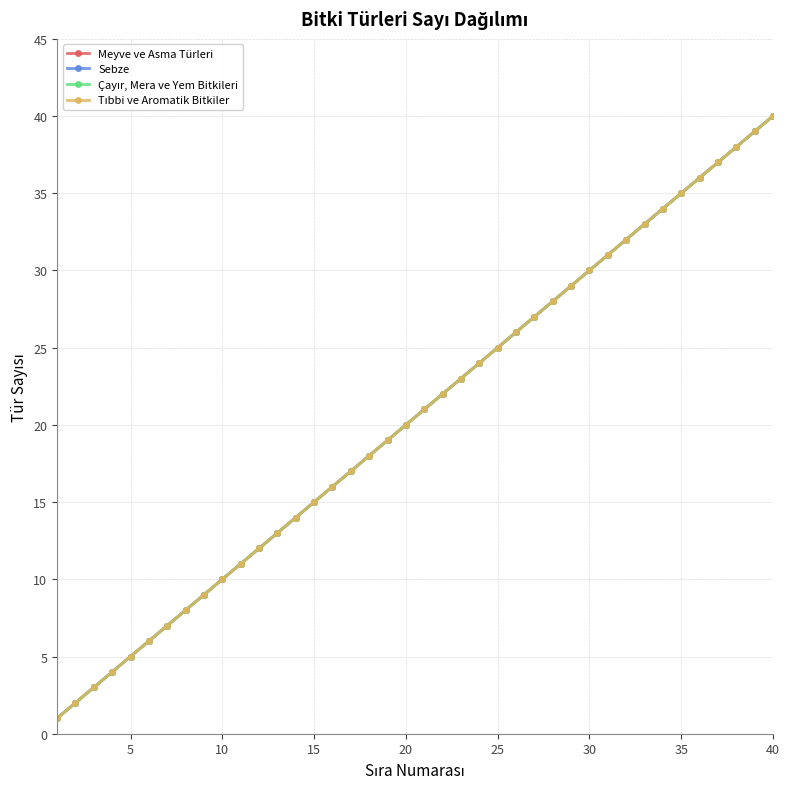

True or false: Tıbbi ve Aromatik Bitkiler has more than 0 interior local peaks.

False